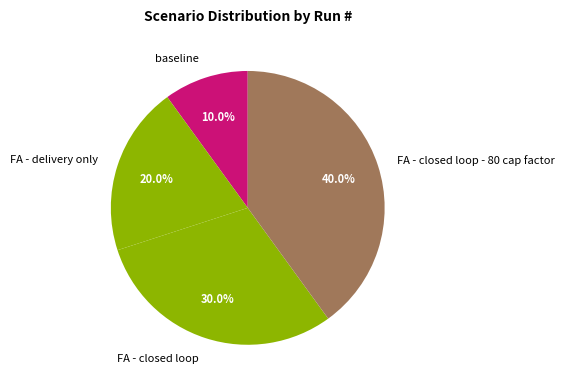

Approximately how many times larger is the value at FA - delivery only compared to FA - closed loop - 80 cap factor?

0.5